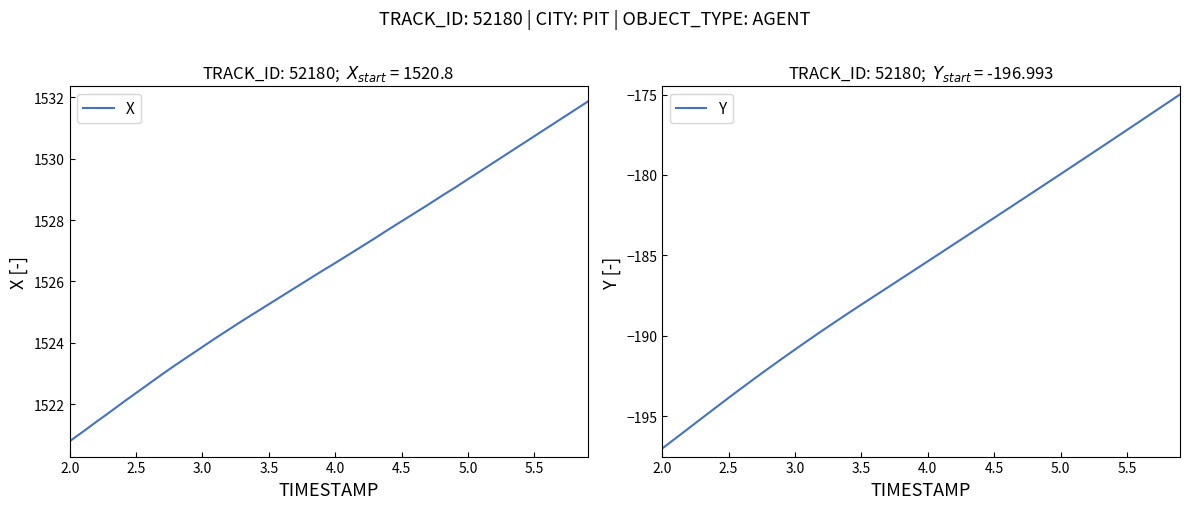

How many lines are shown in the chart?

2